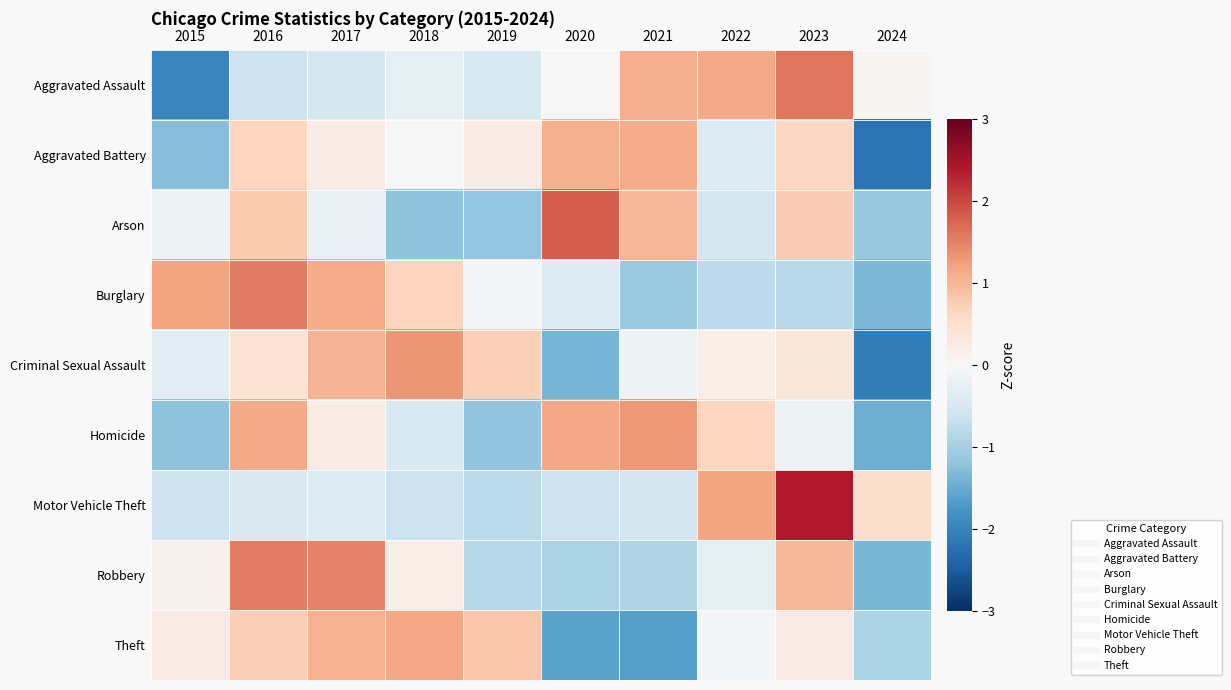

Rank the series at 2016 from highest to lowest value.

Burglary, Robbery, Homicide, Arson, Theft, Aggravated Battery, Criminal Sexual Assault, Motor Vehicle Theft, Aggravated Assault